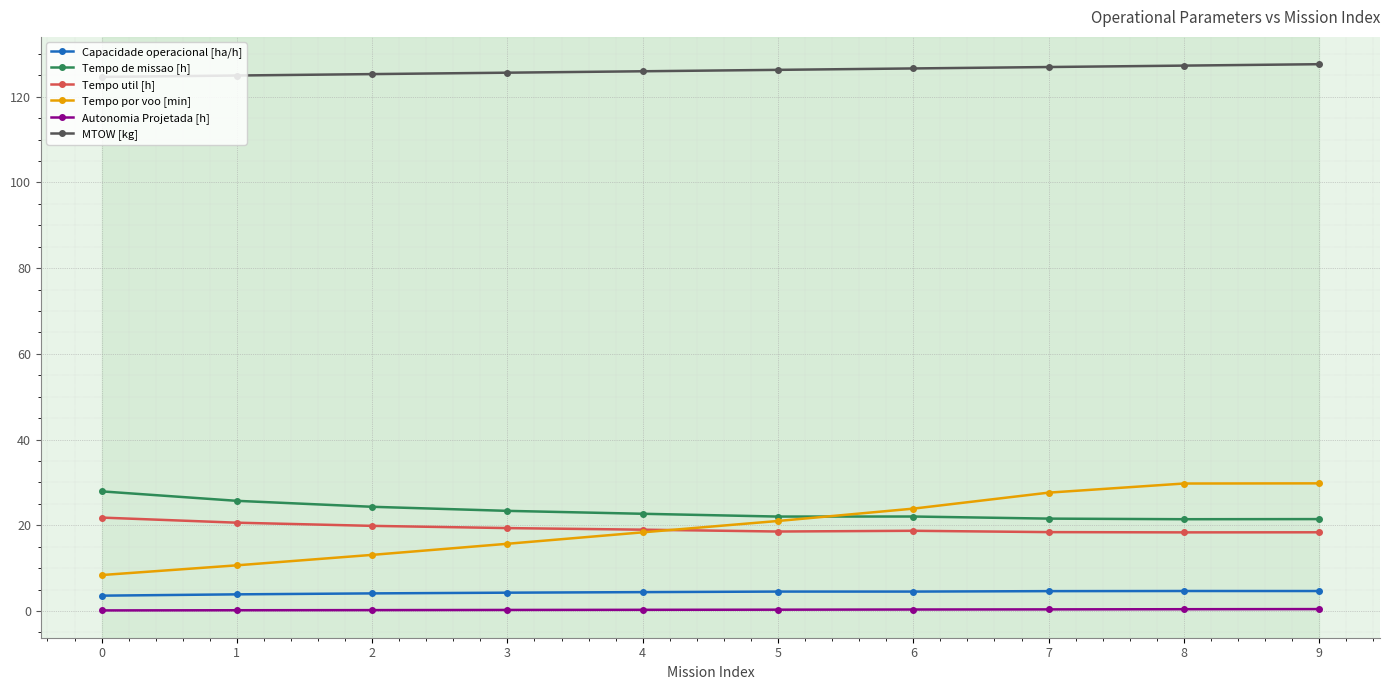

What is the difference between the maximum and second lowest values in the Tempo de missao [h] series?

6.5